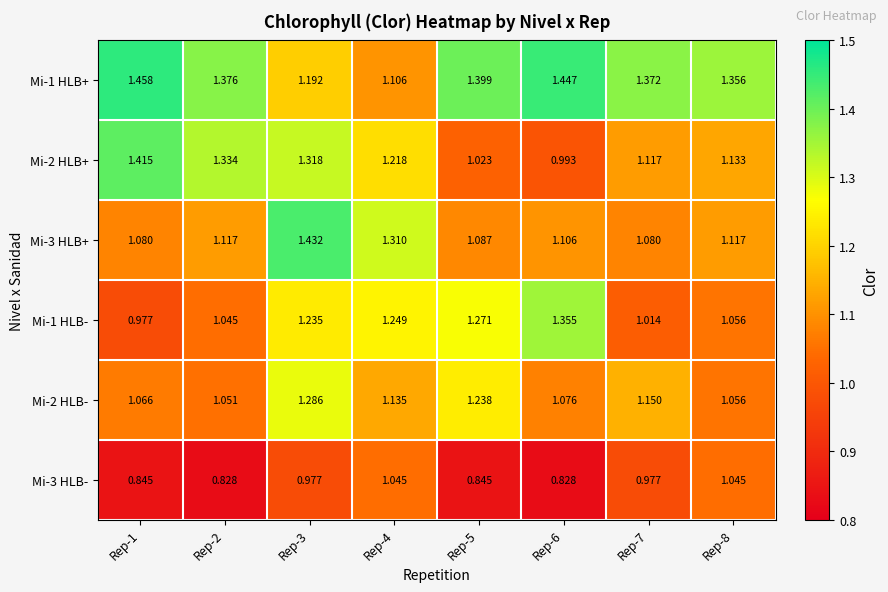

Which series has the largest total across all categories?

Mi-1 HLB+